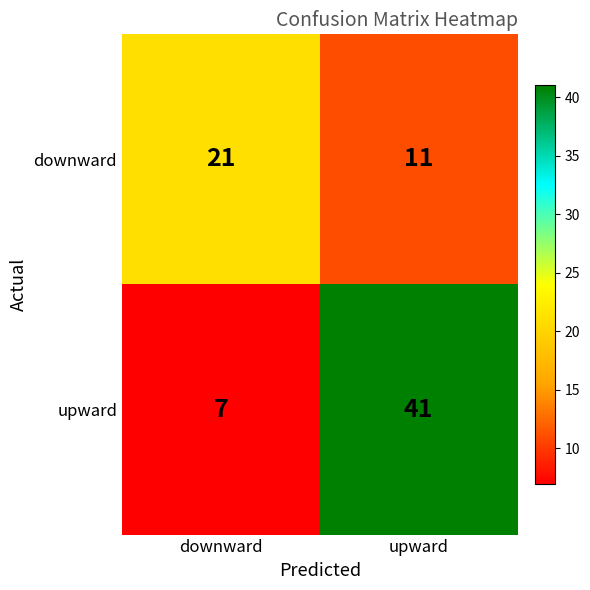

How many distinct data groups are displayed?

2